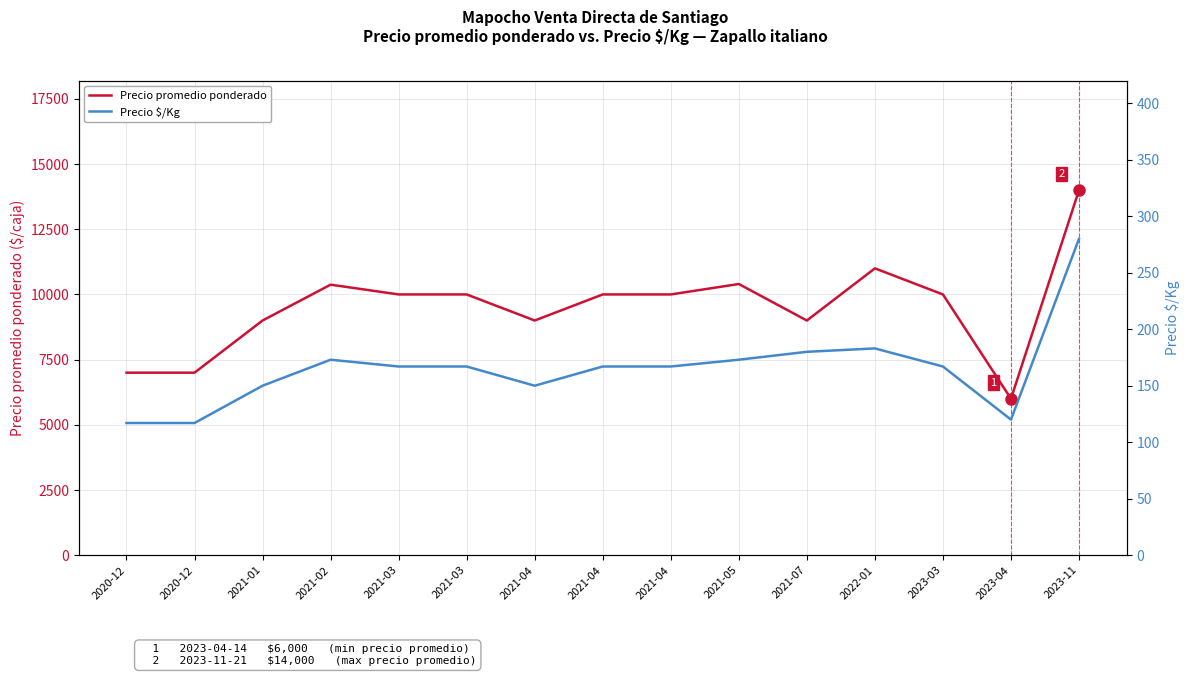

Reading left to right, list all the values displayed in this chart.

Precio promedio ponderado: 2020-12=7000	2020-12=7000	2021-01=9000	2021-02=10375	2021-03=10000	2021-03=10000	2021-04=9000	2021-04=10000	2021-04=10000	2021-05=10400	2021-07=9000	2022-01=11000	2023-03=10000	2023-04=6000	2023-11=14000
Precio $/Kg: 2020-12=117	2020-12=117	2021-01=150	2021-02=173	2021-03=167	2021-03=167	2021-04=150	2021-04=167	2021-04=167	2021-05=173	2021-07=180	2022-01=183	2023-03=167	2023-04=120	2023-11=280